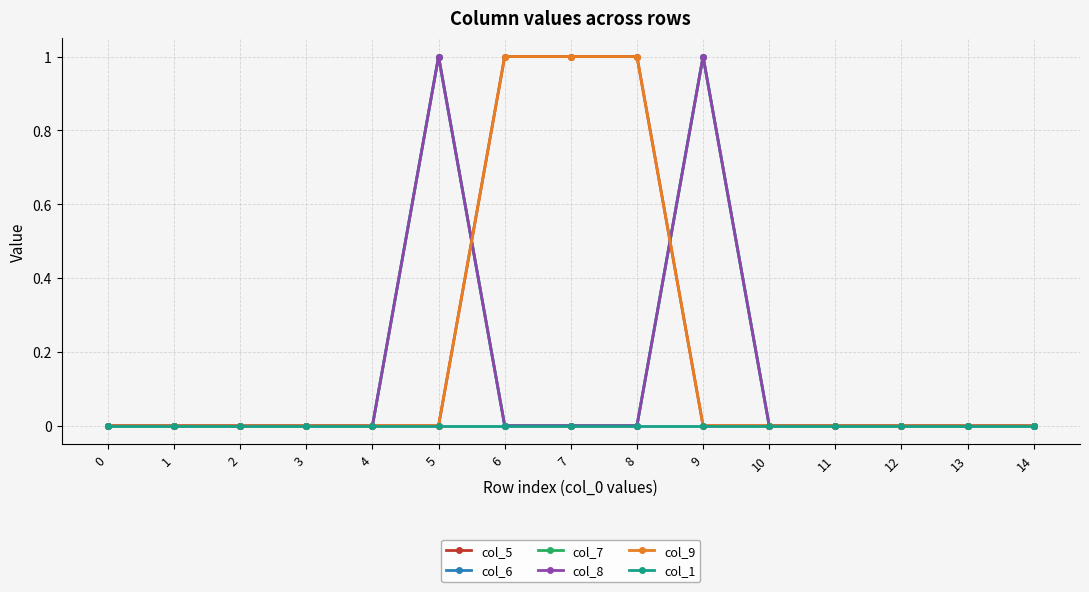

Does the chart have visible grid lines?

Yes